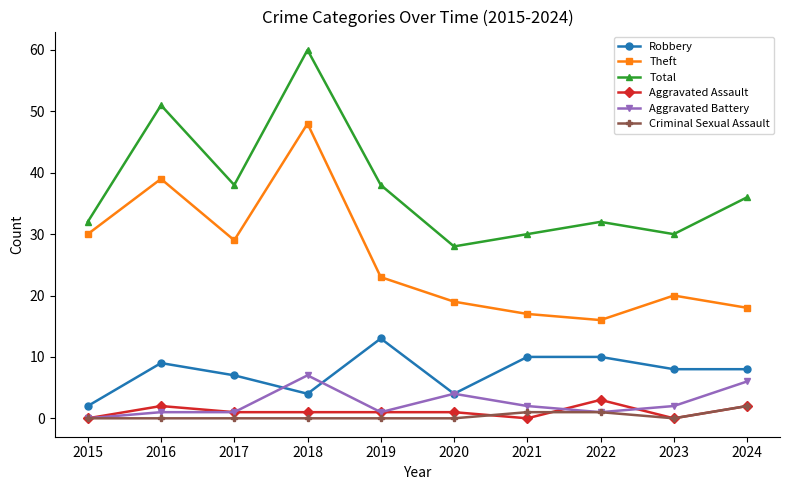

Where is the first local minimum for Total?

2017